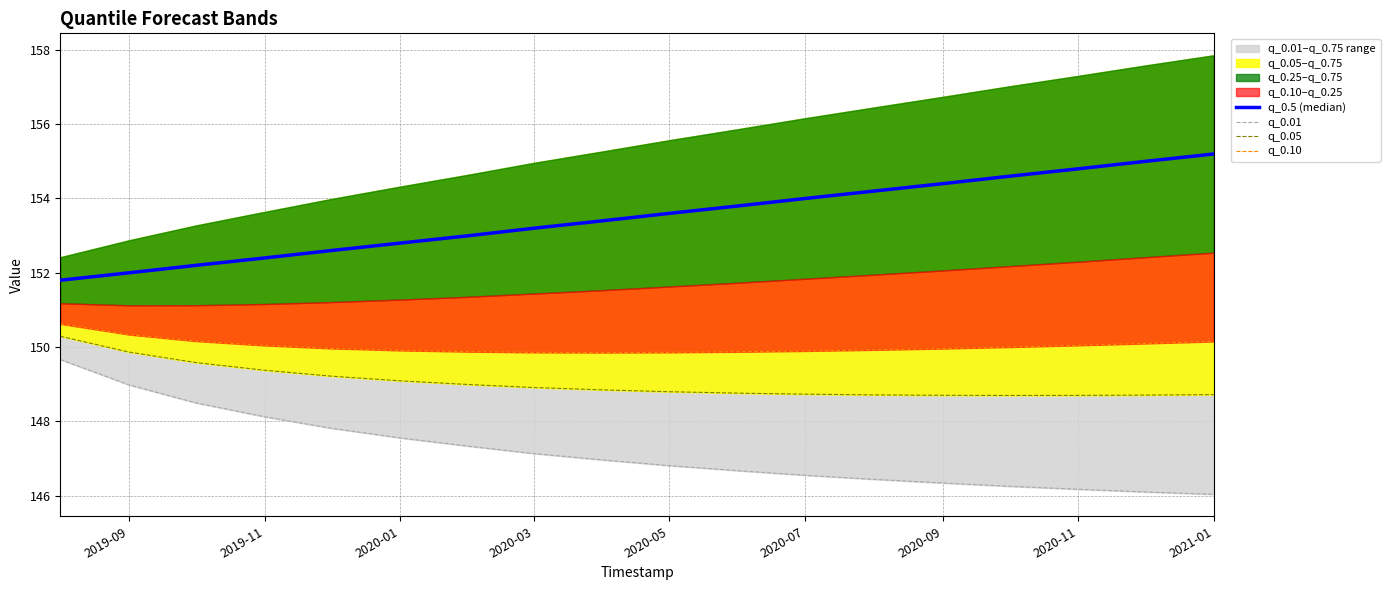

What is the label of the 9th point from the left?

2021-01